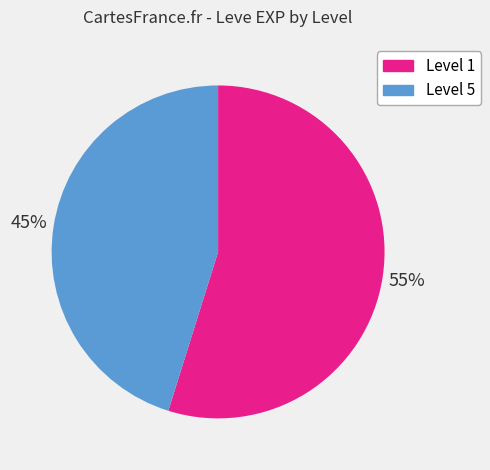

How many segments does this pie chart have?

2